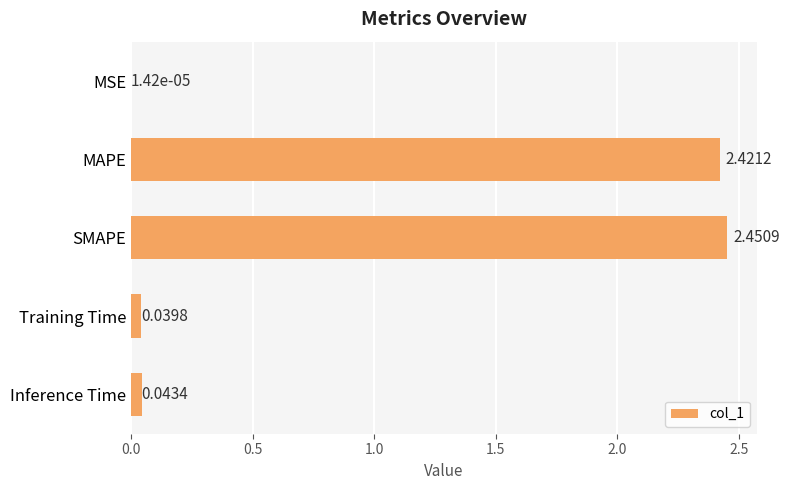

At which category does the chart reach its peak across all series?

SMAPE